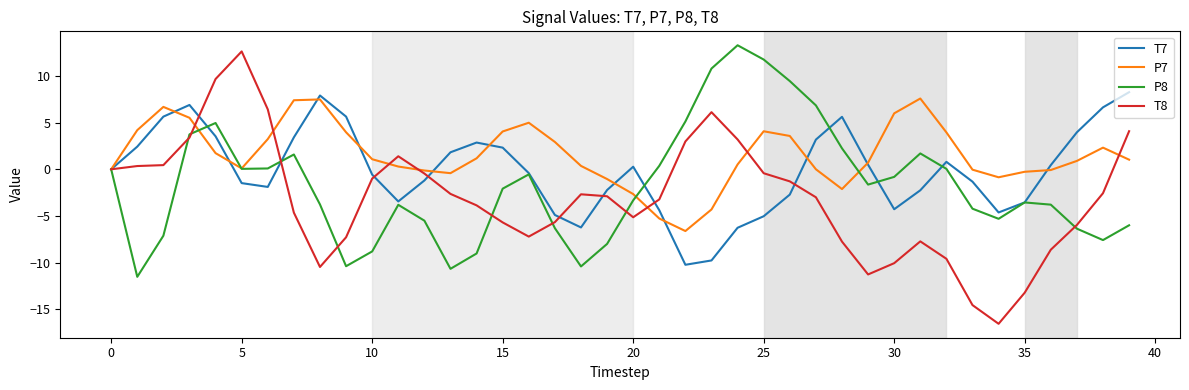

Rank the series by their average value, from highest to lowest.

P7, T7, P8, T8